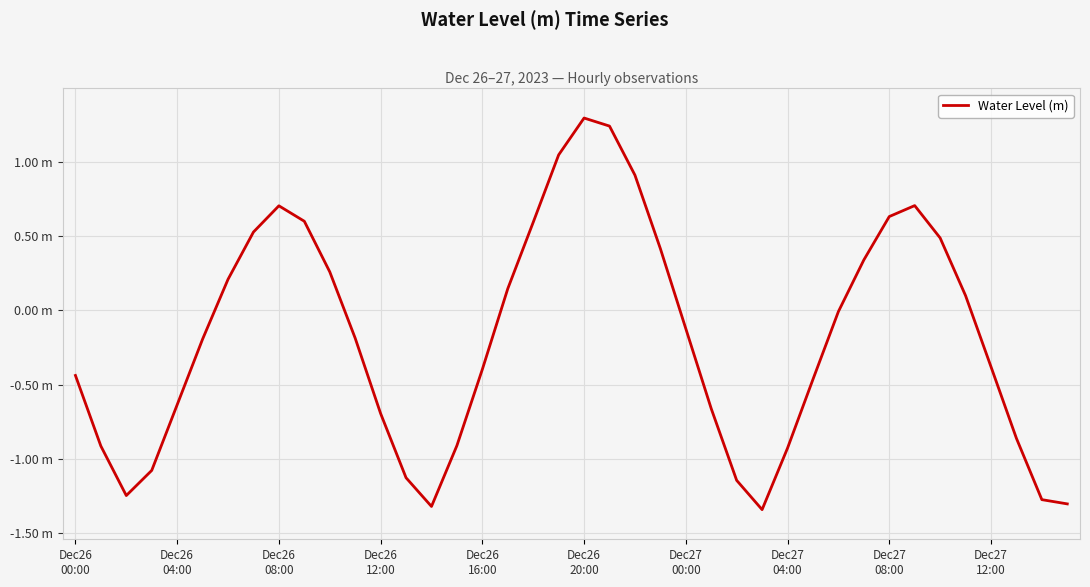

Is this an area chart (filled region under the line)?

No